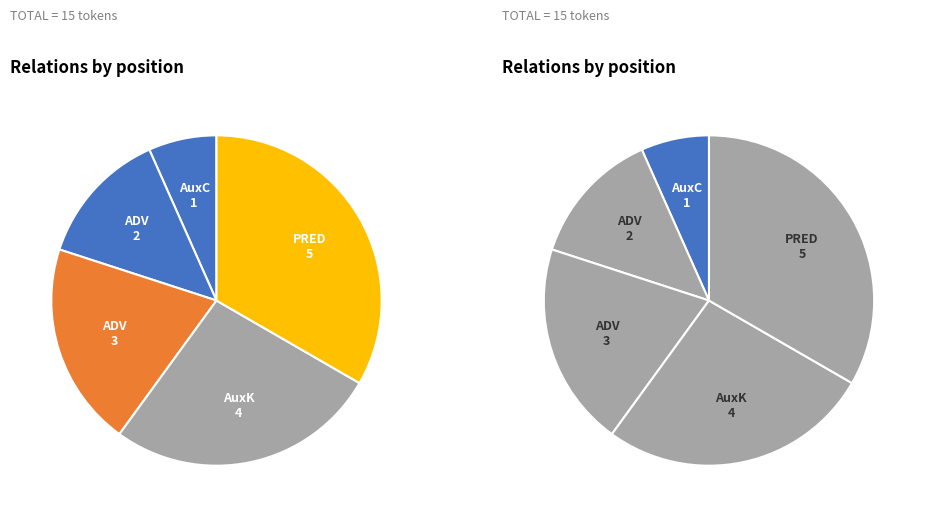

Which category has the smallest portion of the pie?

AuxC